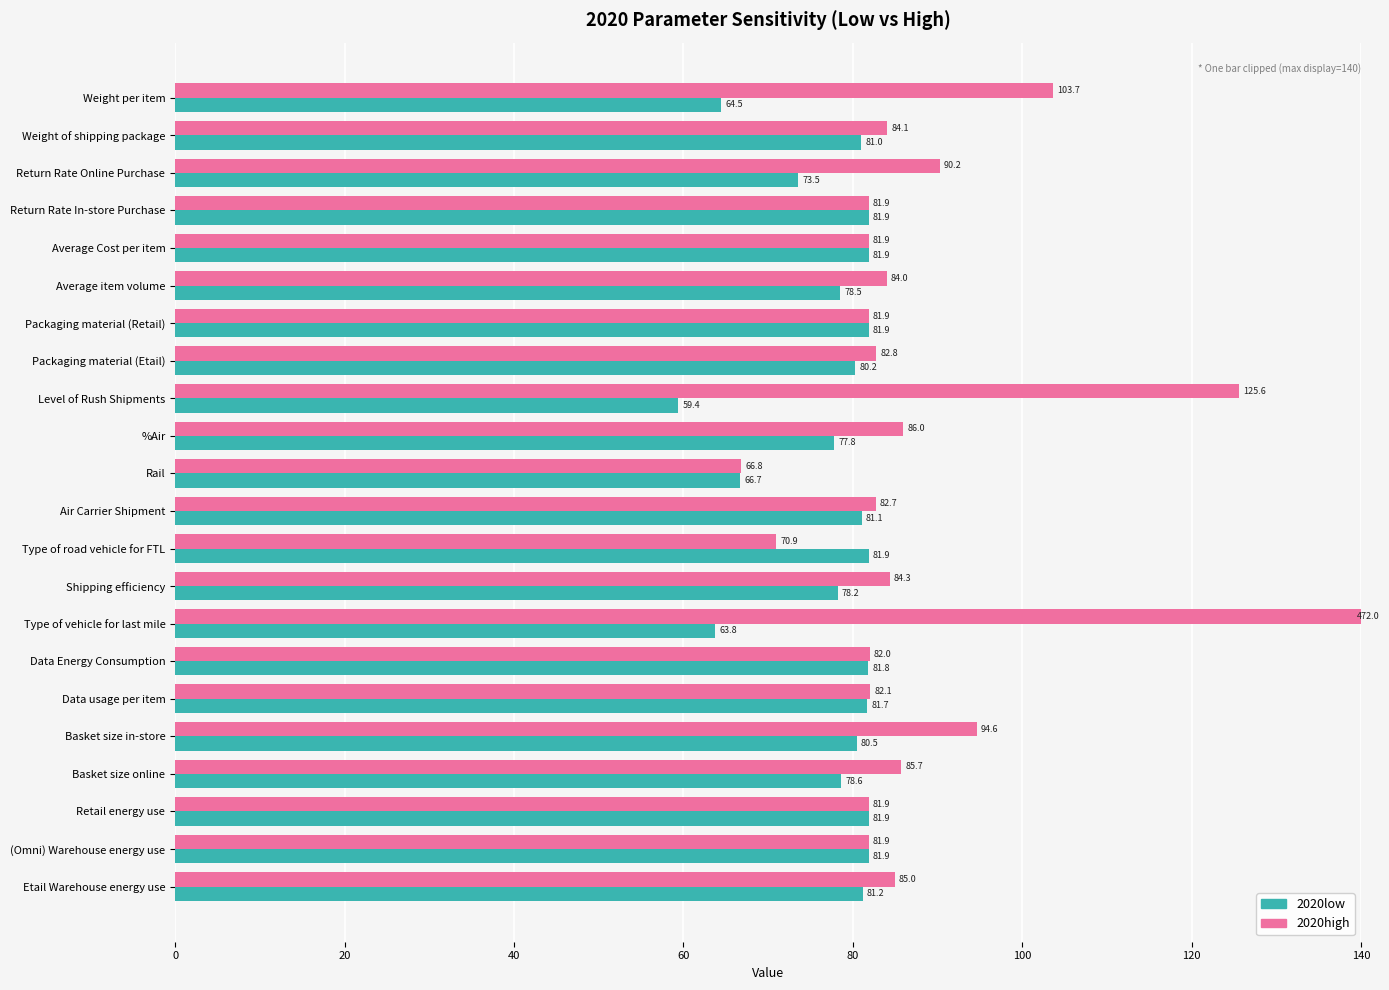

Is the value of 2020low at Basket size in-store greater than the value of 2020high at Packaging material (Retail)?

No